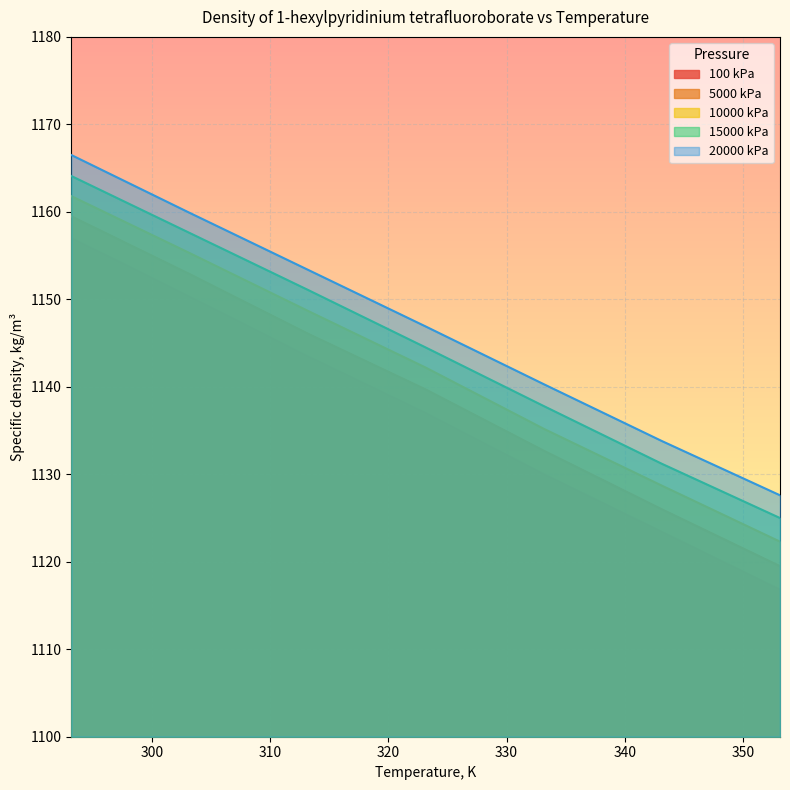

True or false: 15000 kPa and 10000 kPa cross at least once.

False